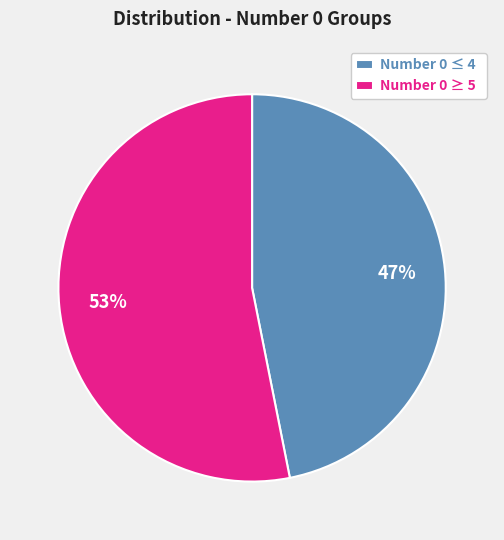

To the nearest percent, what is the combined percentage of Number 0 ≤ 4 and Number 0 ≥ 5?

100%